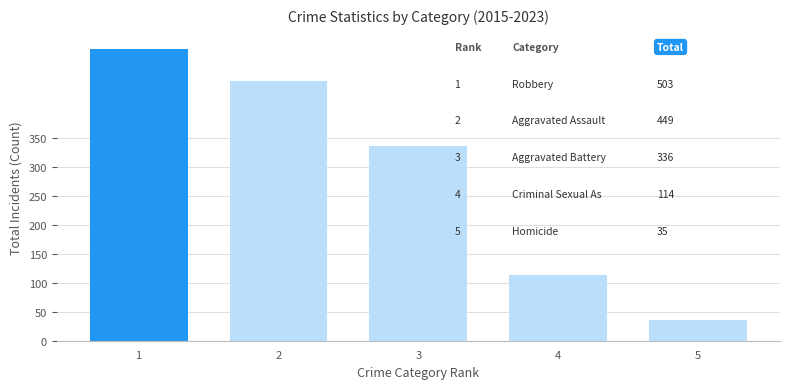

Which category has the lowest value across all series?

5